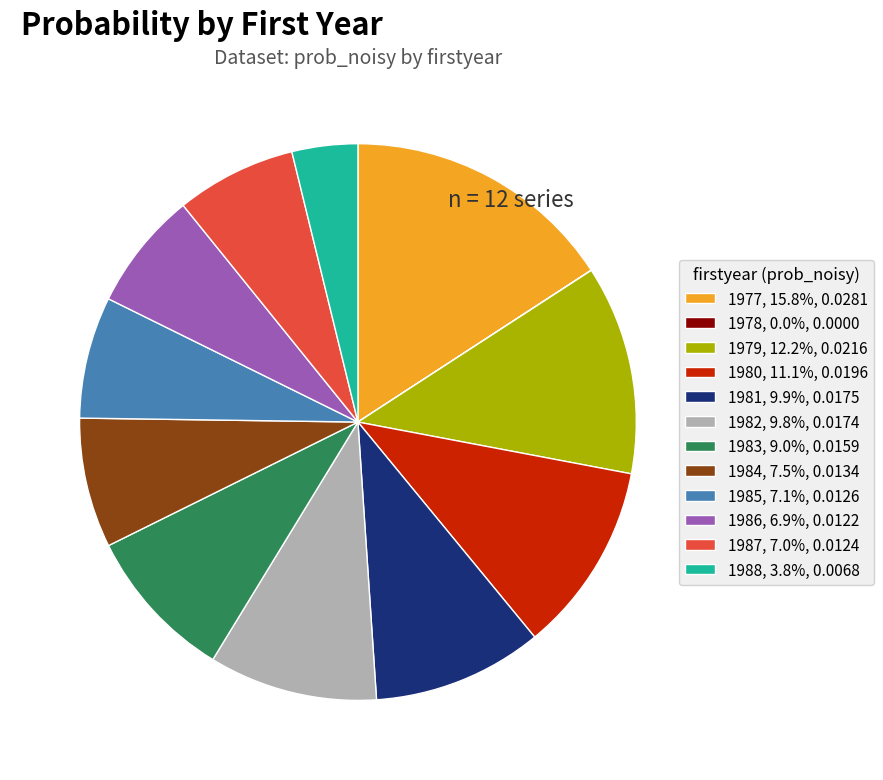

Do 1982, 9.8%, 0.0174 and 1987, 7.0%, 0.0124 together represent more than half of the pie?

No